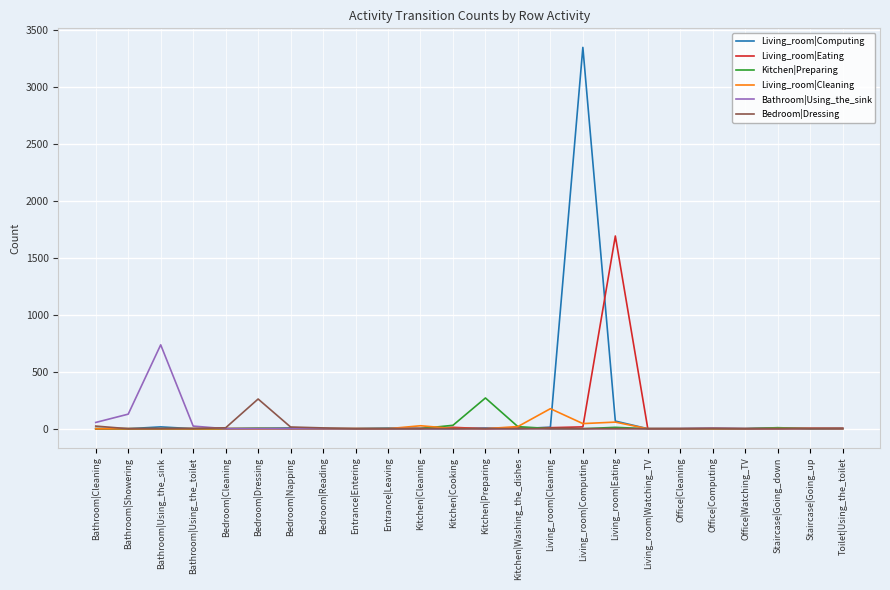

Which series has the widest spread of values?

Living_room|Computing